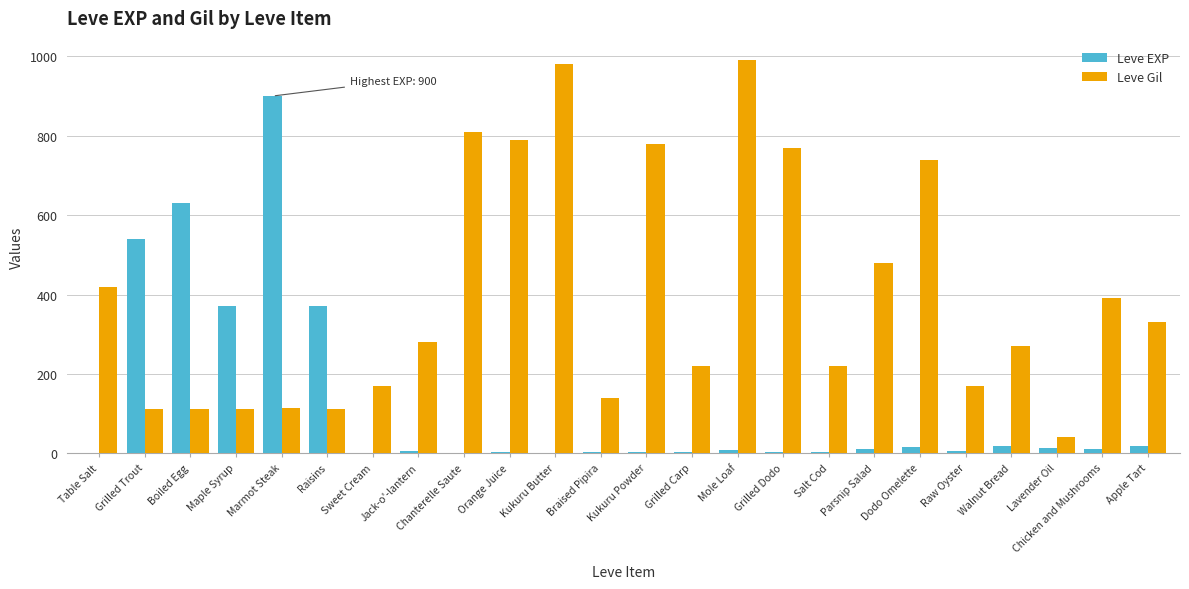

What are all the series names shown in the legend?

Leve EXP, Leve Gil